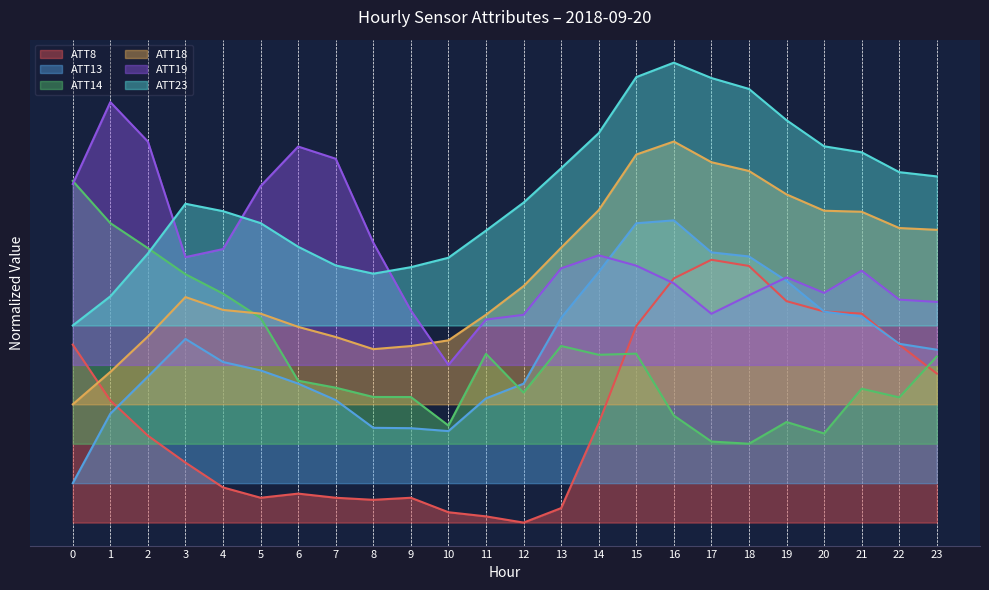

At which category does ATT23 reach its first local valley?

8